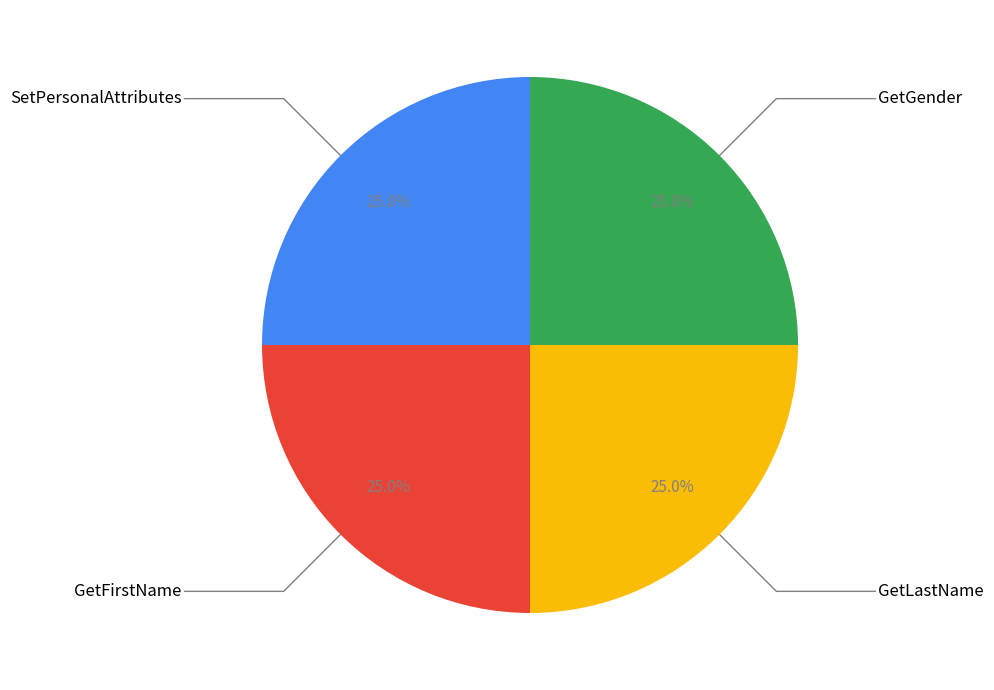

Is there any slice that represents more than half of the pie?

No